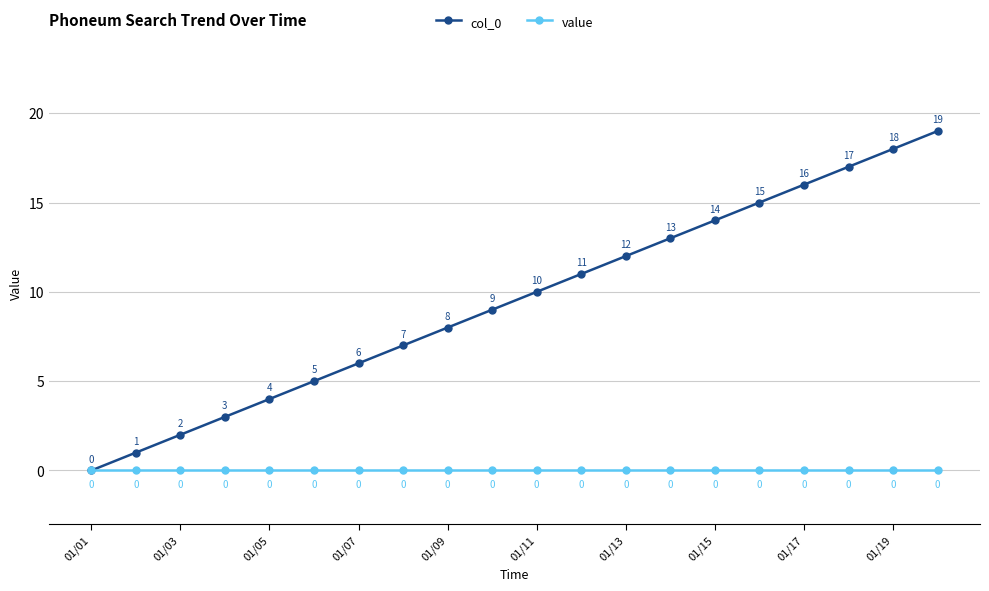

Which series has the largest total across all categories?

col_0